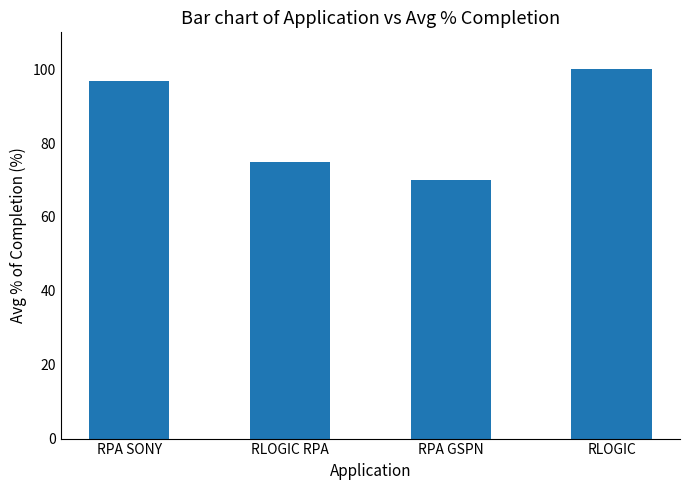

What is the value of the 2nd bar from the left?

75.0